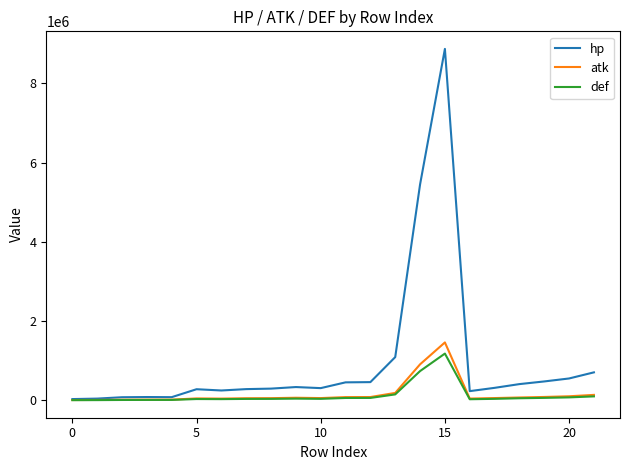

What is the greatest value displayed?

8869850.4